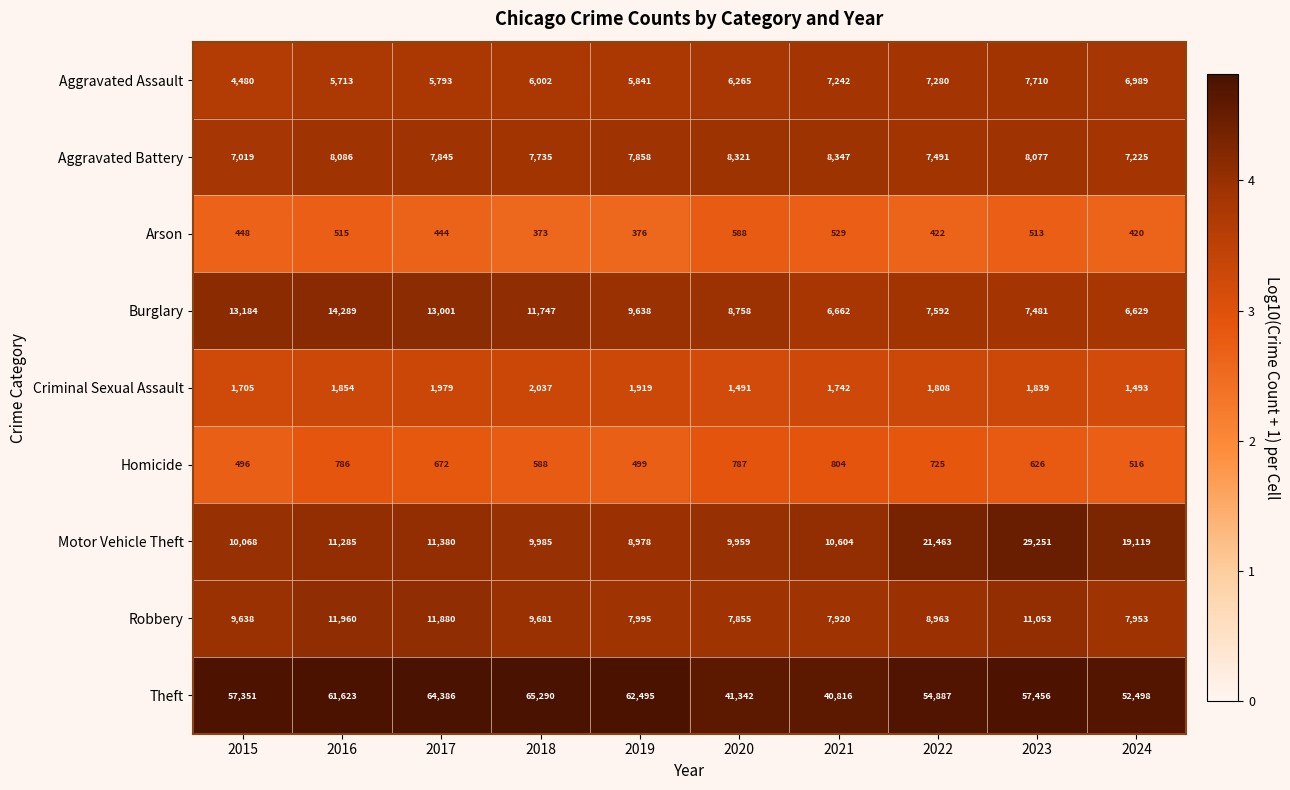

What is the highest value of the Aggravated Assault series?

7710